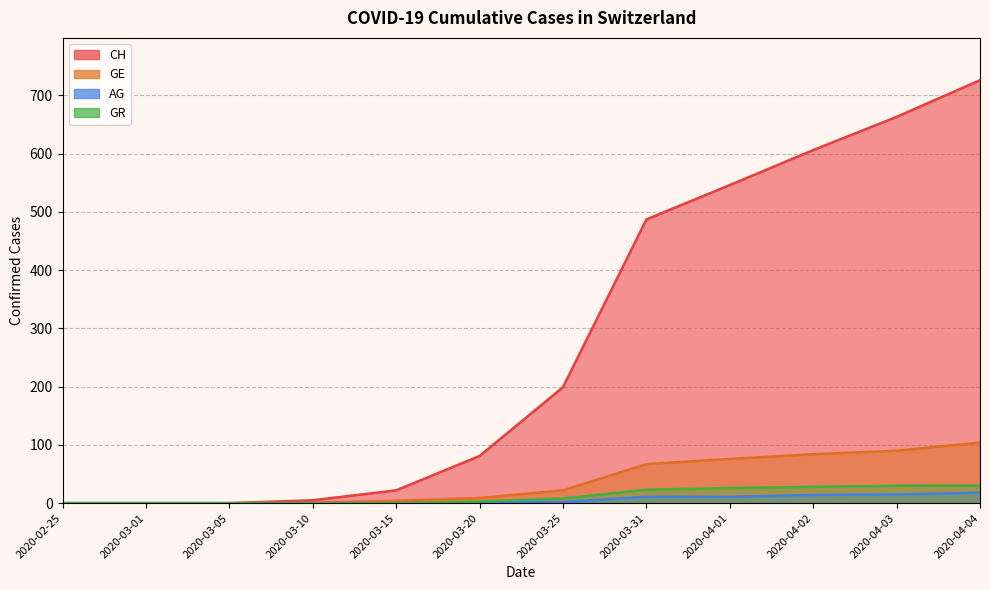

What value does the GE series have at 2020-04-02?

84